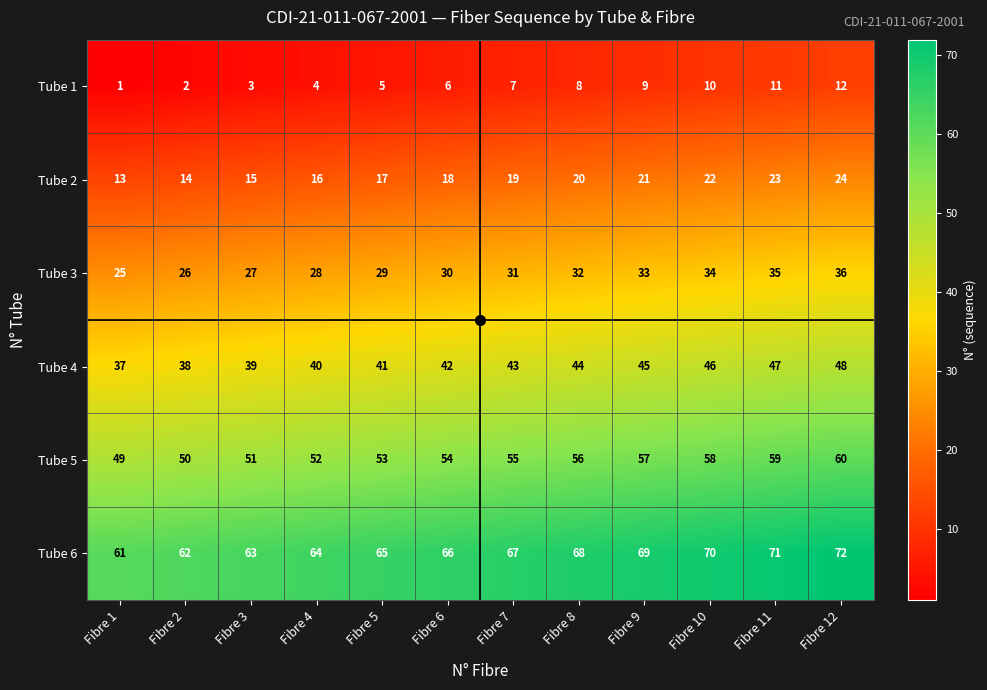

What is the difference between the Tube 5 values at Fibre 11 and Fibre 7?

4